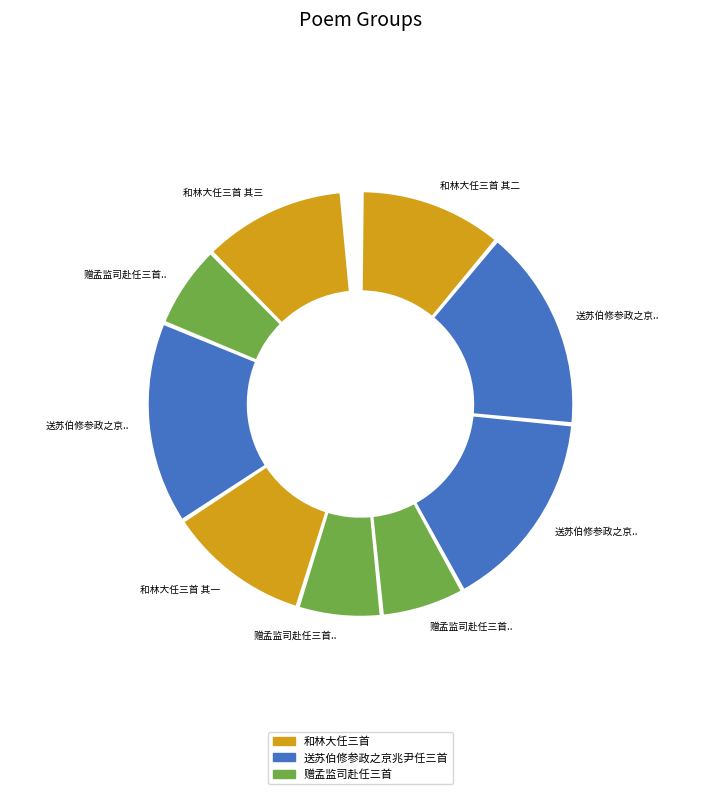

Combined, what portion of the pie is 赠孟监司赴任三首 其一 and 送苏伯修参政之京兆尹任三首 其三?

22.2%